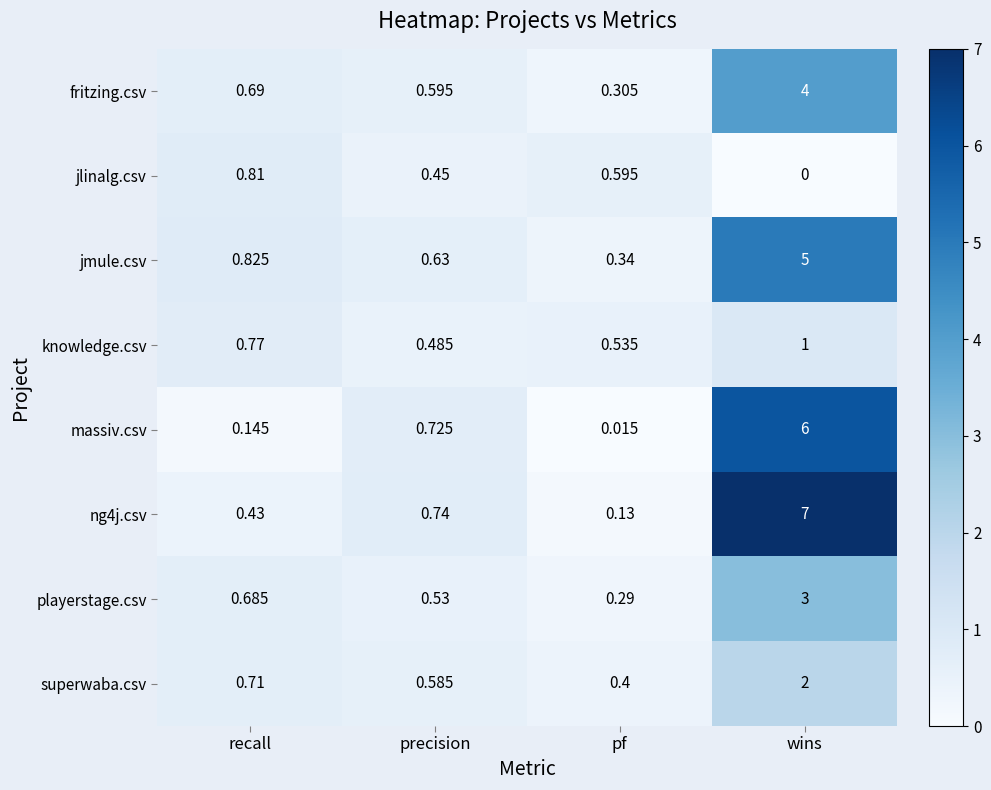

Where is ng4j.csv nearest to the value 3?

precision